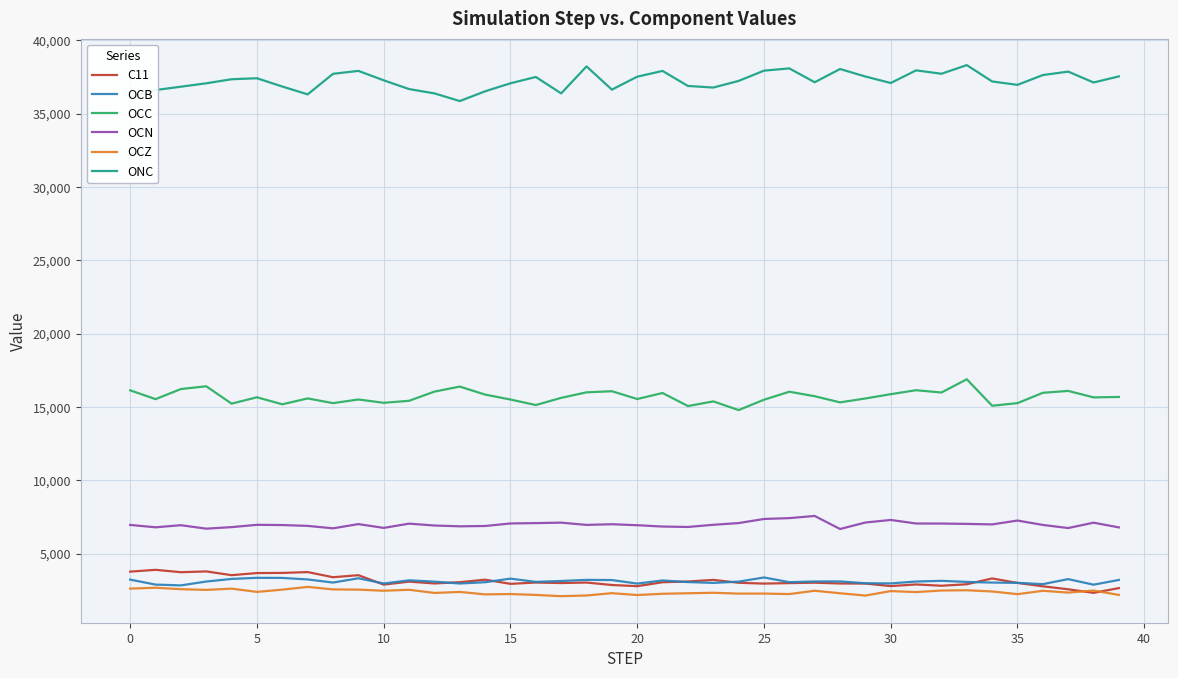

What is the maximum value shown in the chart?

38304.8